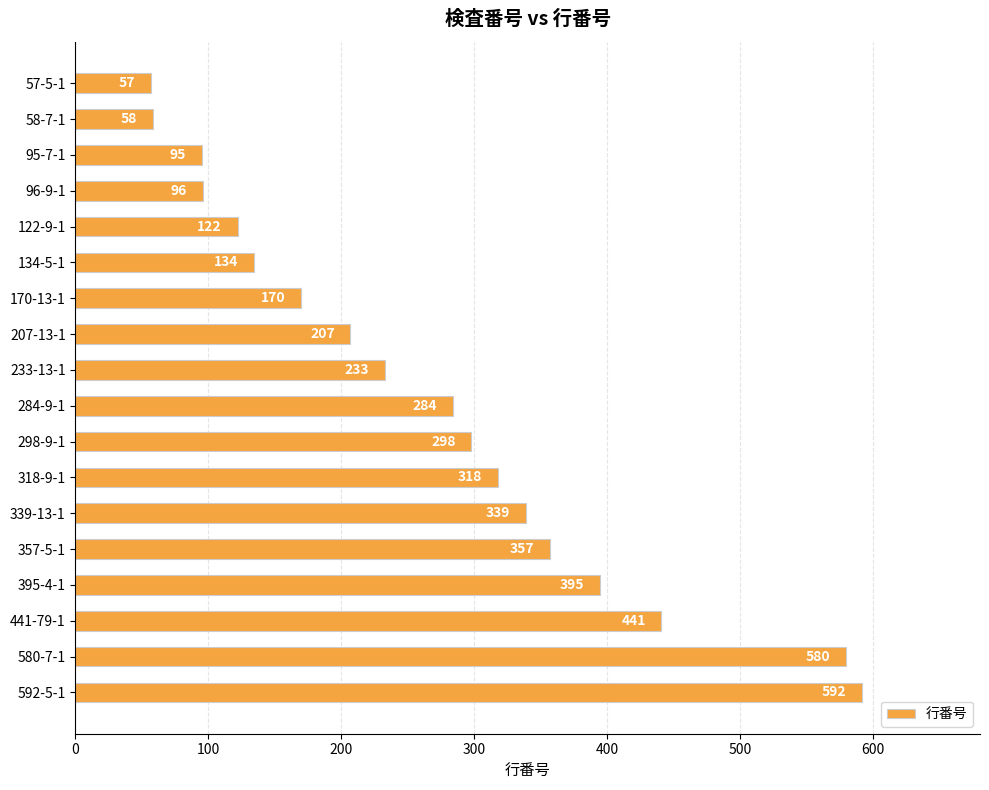

Reading top to bottom, transcribe all the data shown in this chart.

57-5-1=57	58-7-1=58	95-7-1=95	96-9-1=96	122-9-1=122	134-5-1=134	170-13-1=170	207-13-1=207	233-13-1=233	284-9-1=284	298-9-1=298	318-9-1=318	339-13-1=339	357-5-1=357	395-4-1=395	441-79-1=441	580-7-1=580	592-5-1=592